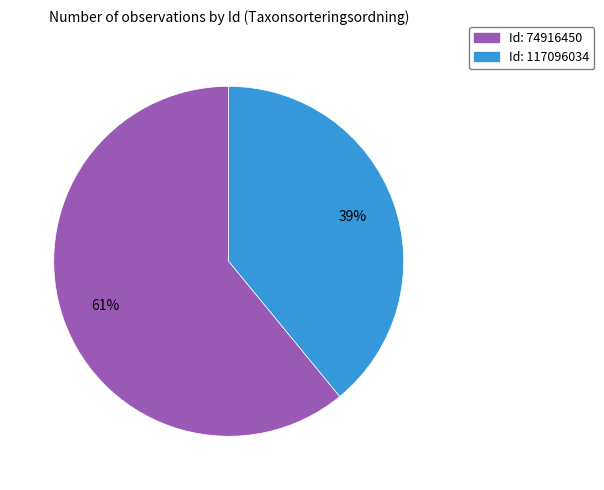

Is there a majority slice in this chart?

Yes